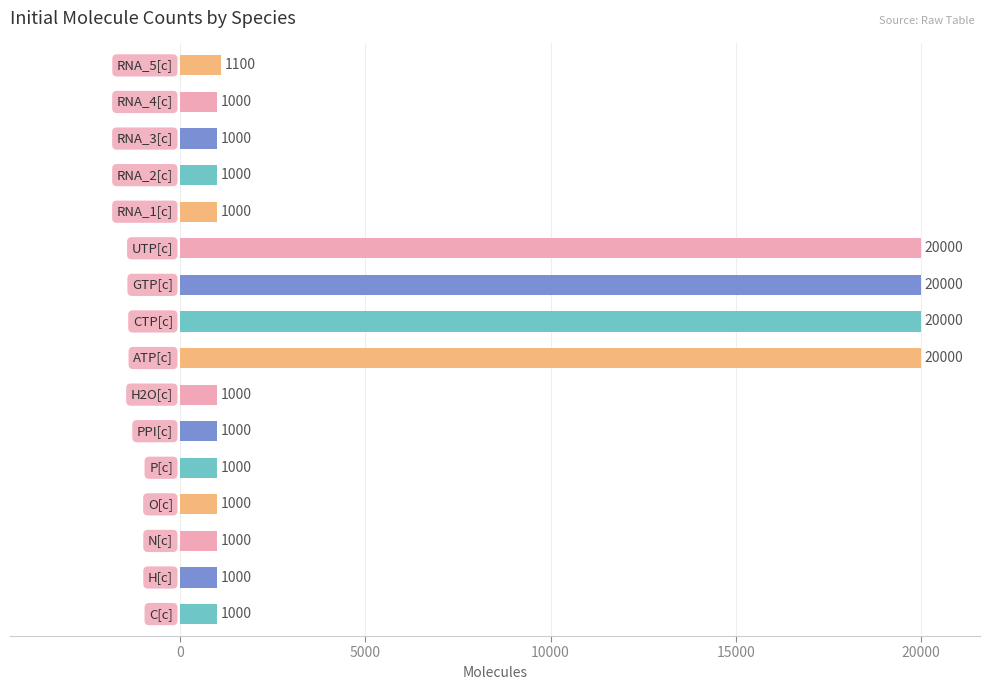

What is the maximum value shown in the chart?

20000